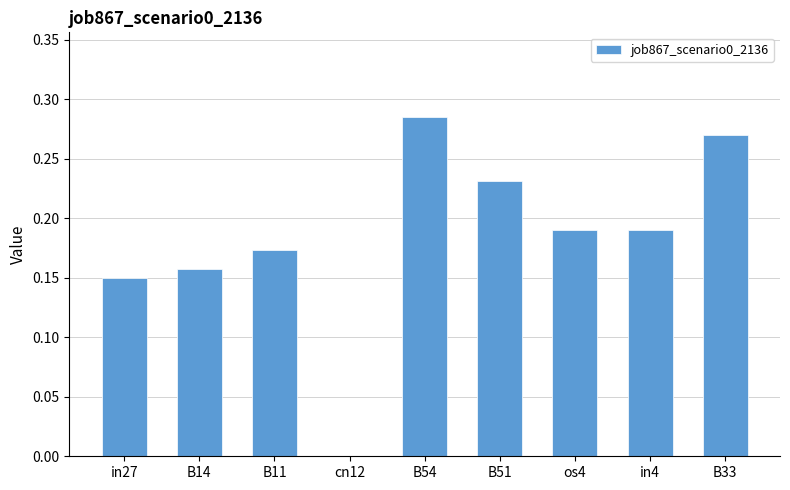

Which category has the highest value across all series?

B54